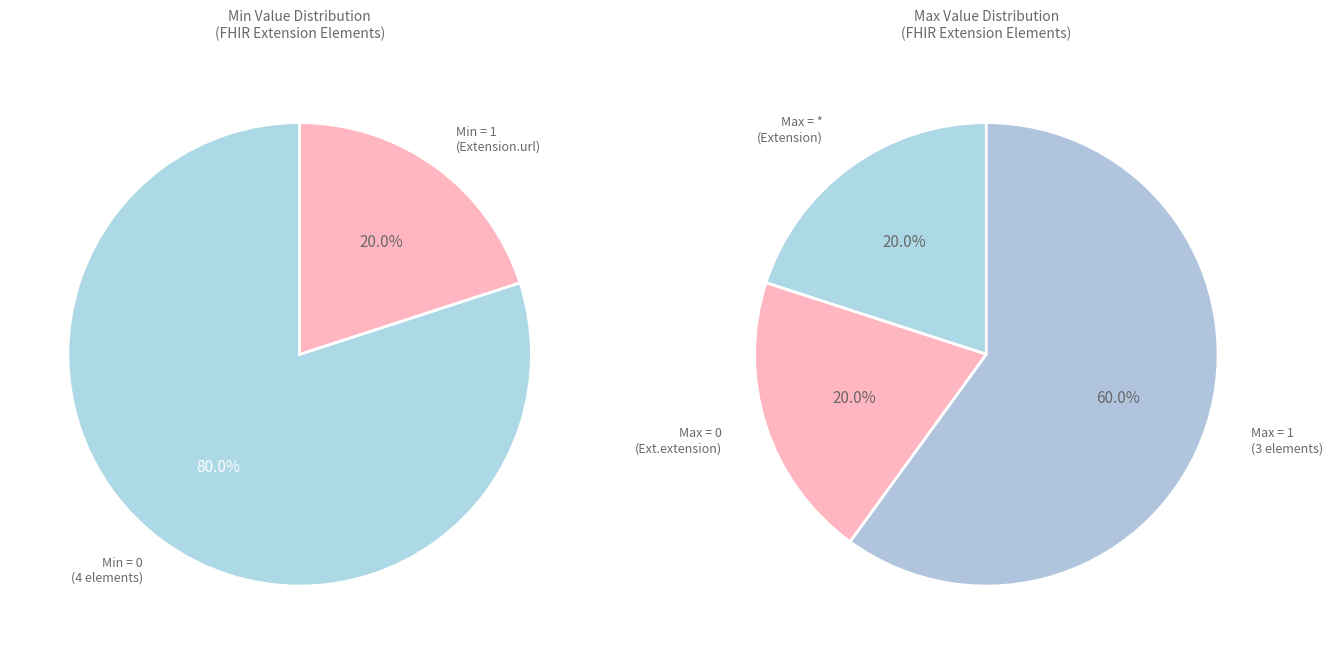

Which slice is the smallest?

Extension